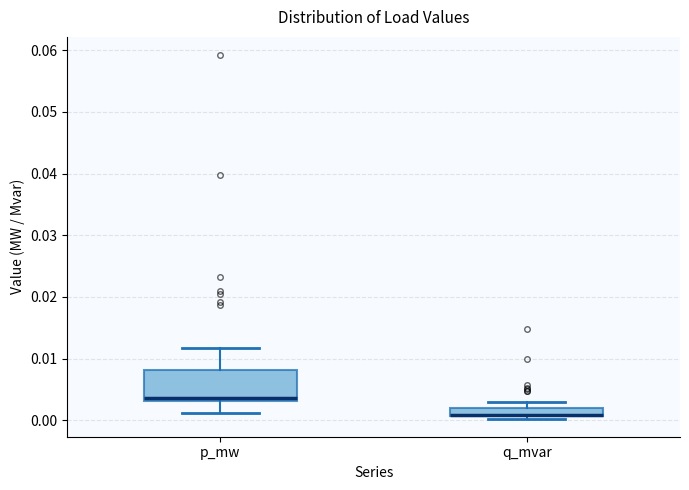

Which box is the tallest, from its lower edge to its upper edge?

p_mw